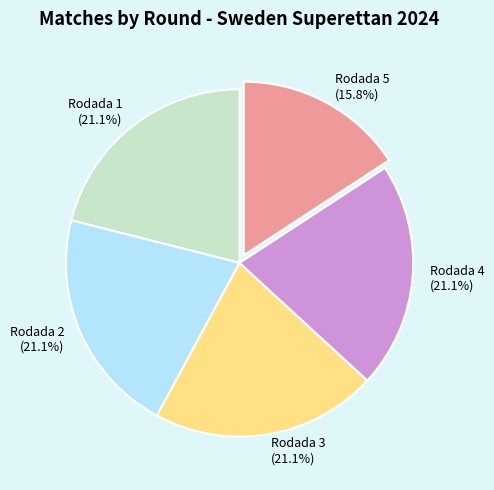

Is it true that Rodada 5 is 16% of the pie?

True